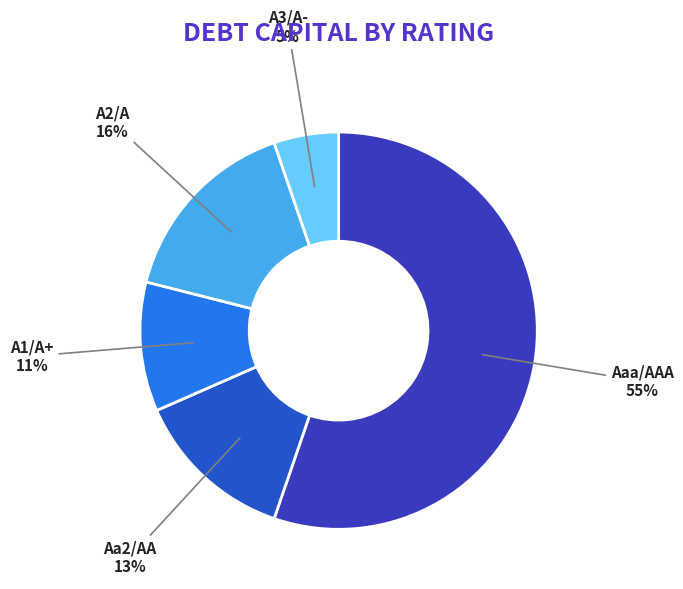

Which slice is the largest?

Aaa/AAA